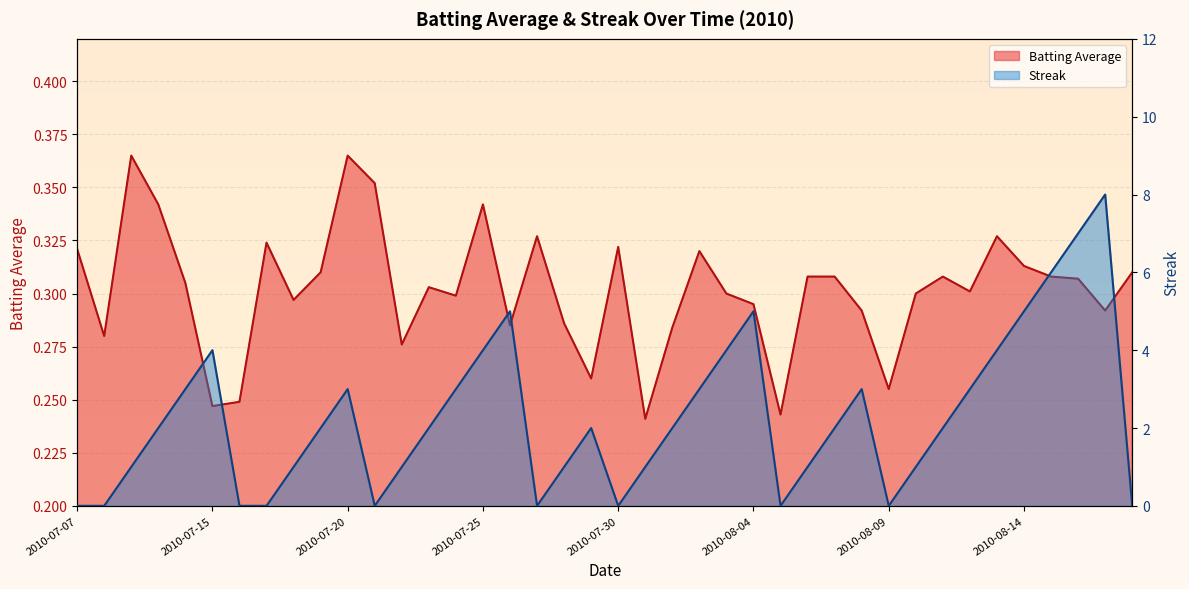

What is the label of the 22nd point from the right?

2010-07-28